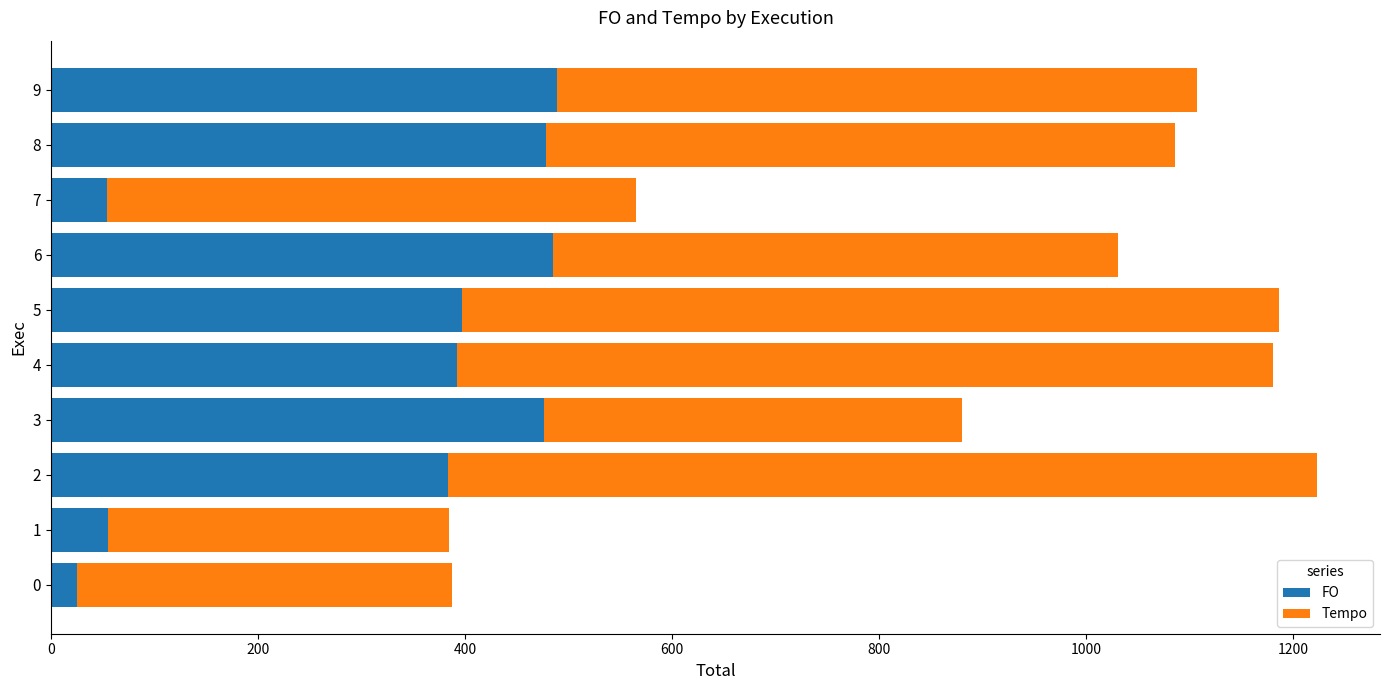

What is the difference between the maximum and minimum values in the FO series?

464.7